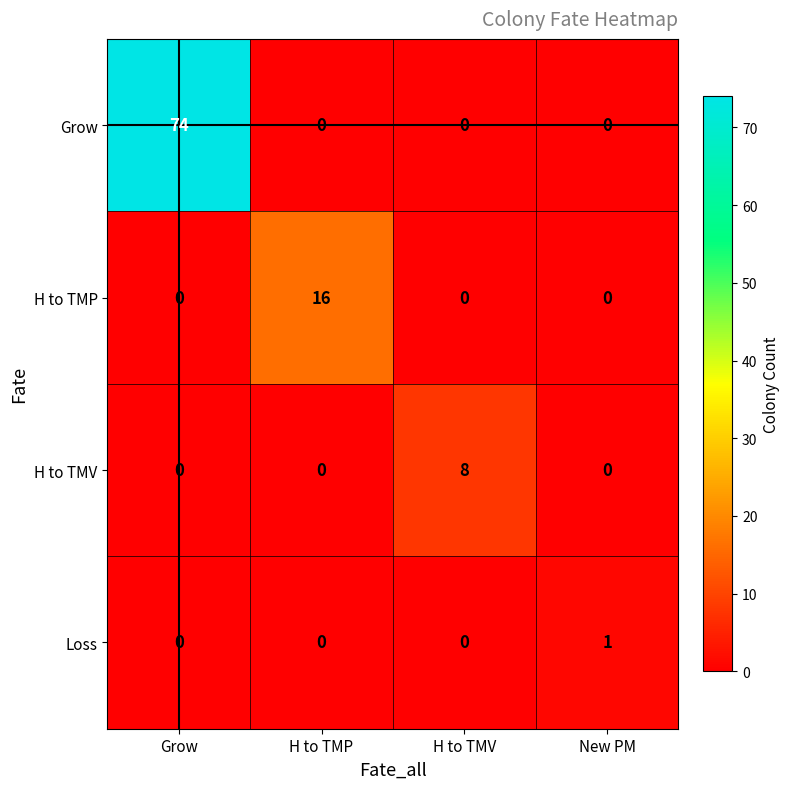

What value does the H to TMV series have at H to TMV?

8